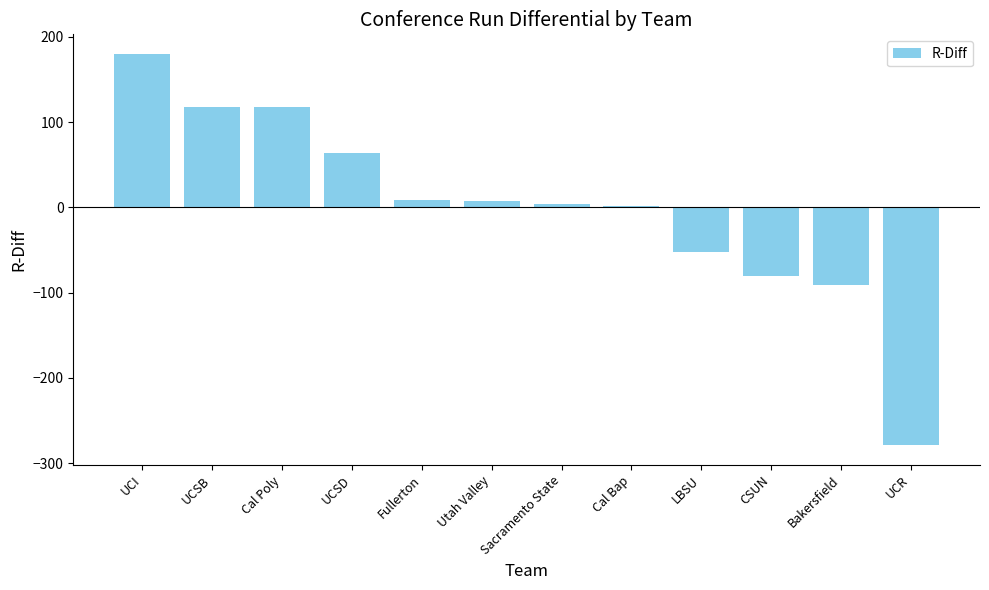

Are the bars horizontal?

No